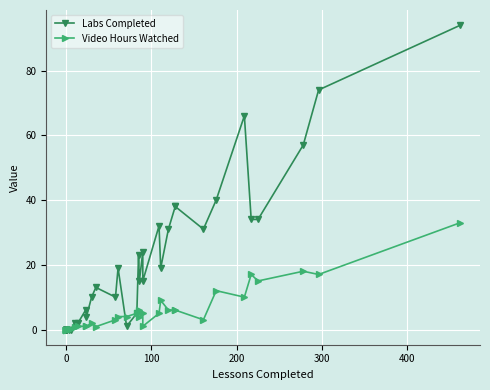

Is the value of Video Hours Watched at 11 greater than the value of Labs Completed at 19?

No